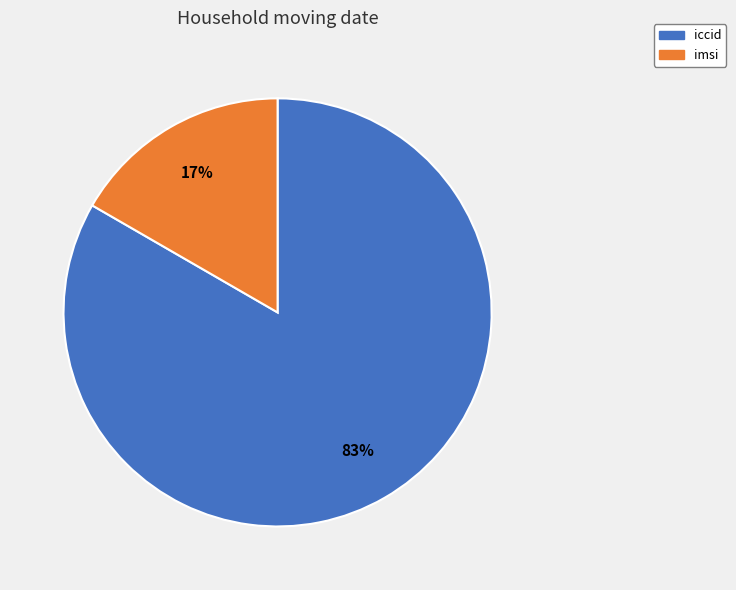

Which slice is the largest?

iccid